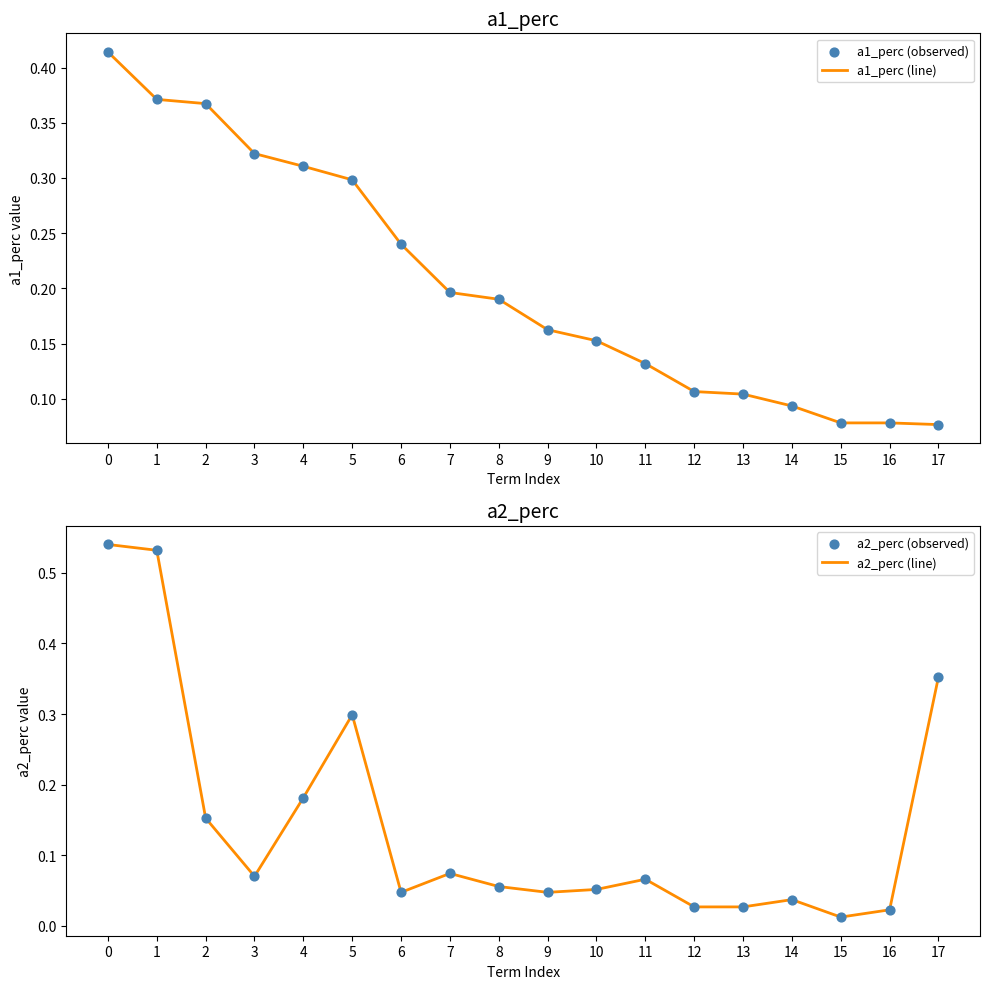

Is the value of a1_perc (observed) at 2 greater than the value of a2_perc (line) at 5?

Yes